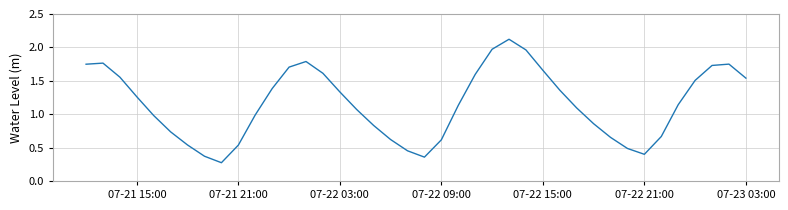

True or false: the data shows 2.6 at 07-23 03:00.

False